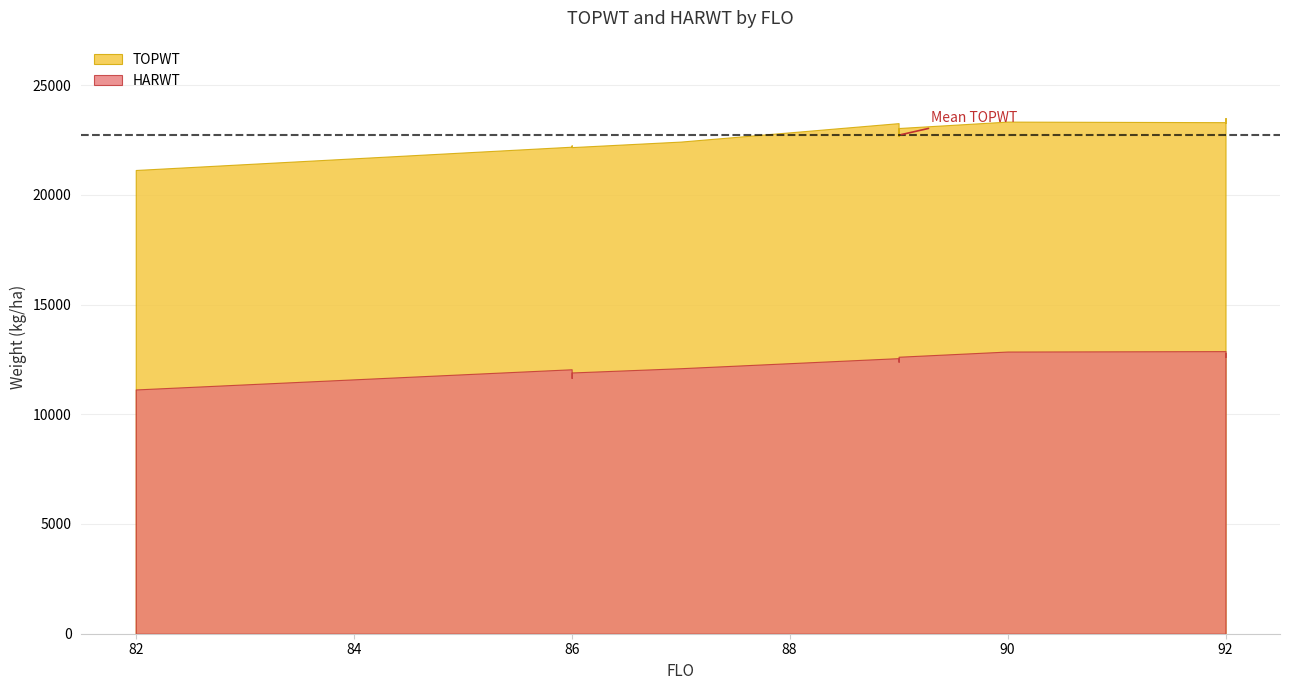

In HARWT, how many points are higher than both neighbors (excluding endpoints)?

3